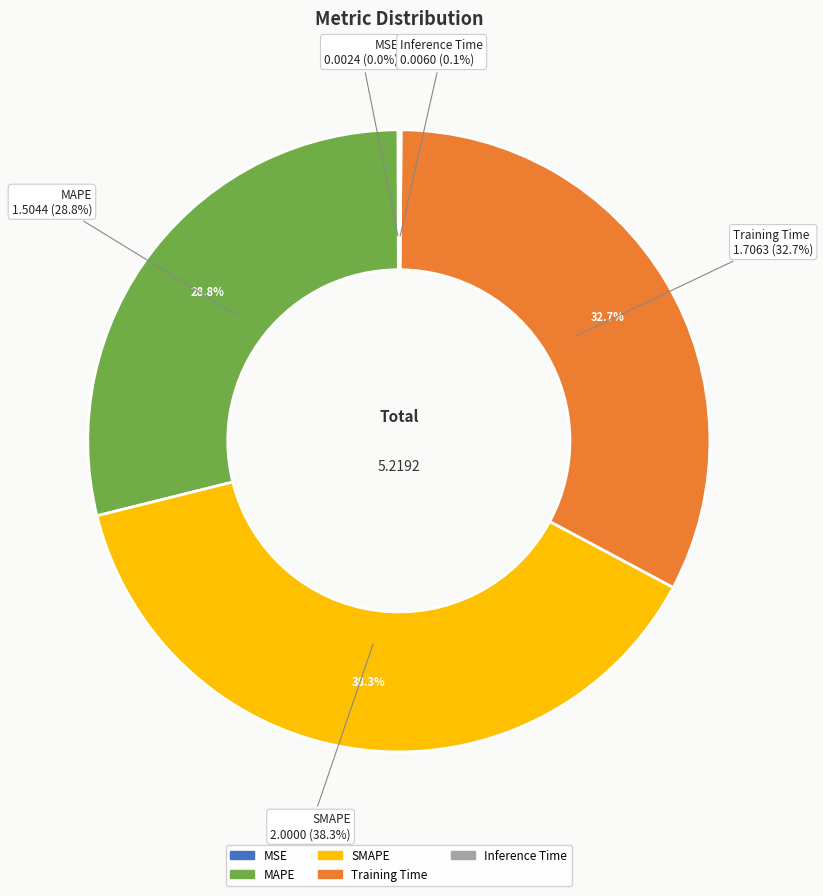

True or false: Training Time accounts for 41% of the total.

False